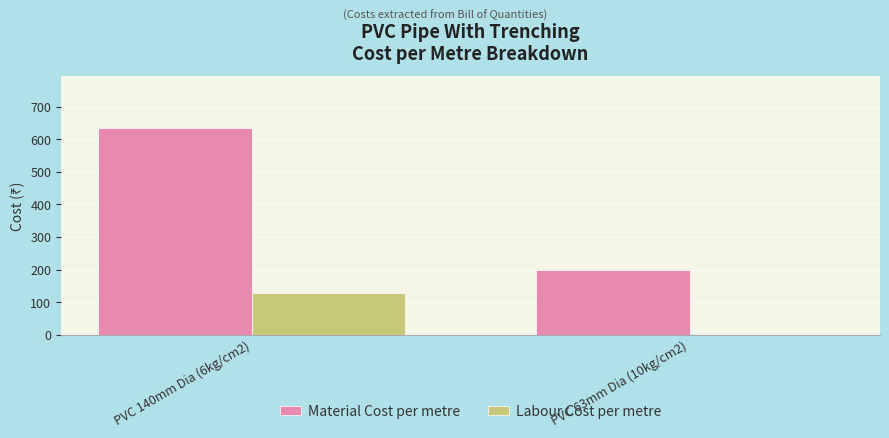

Between PVC 140mm Dia (6kg/cm2) and PVC 63mm Dia (10kg/cm2), which series saw the biggest shift?

Material Cost per metre